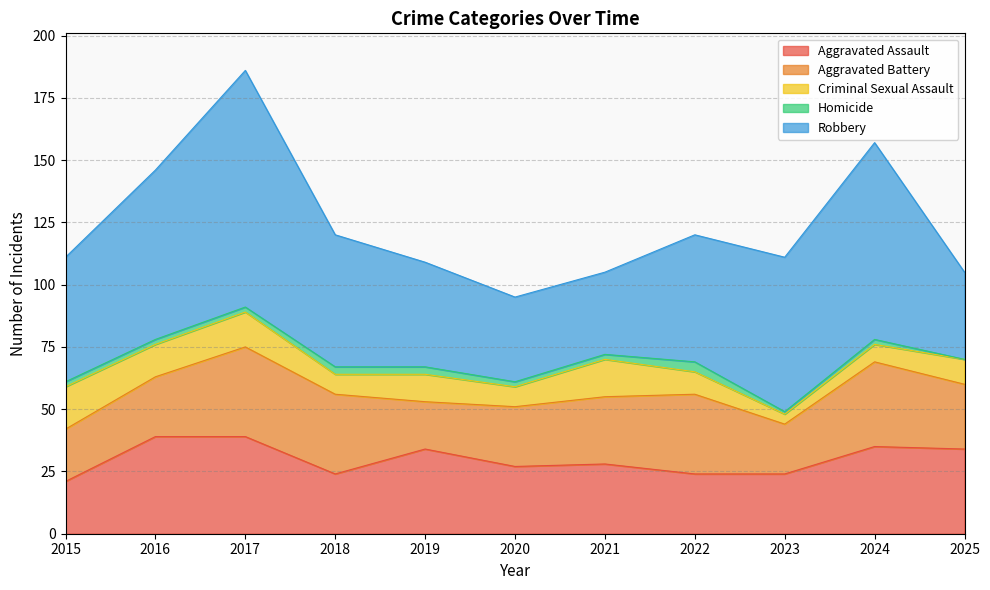

What is the value of the Aggravated Assault point at the 2nd from the left?

39